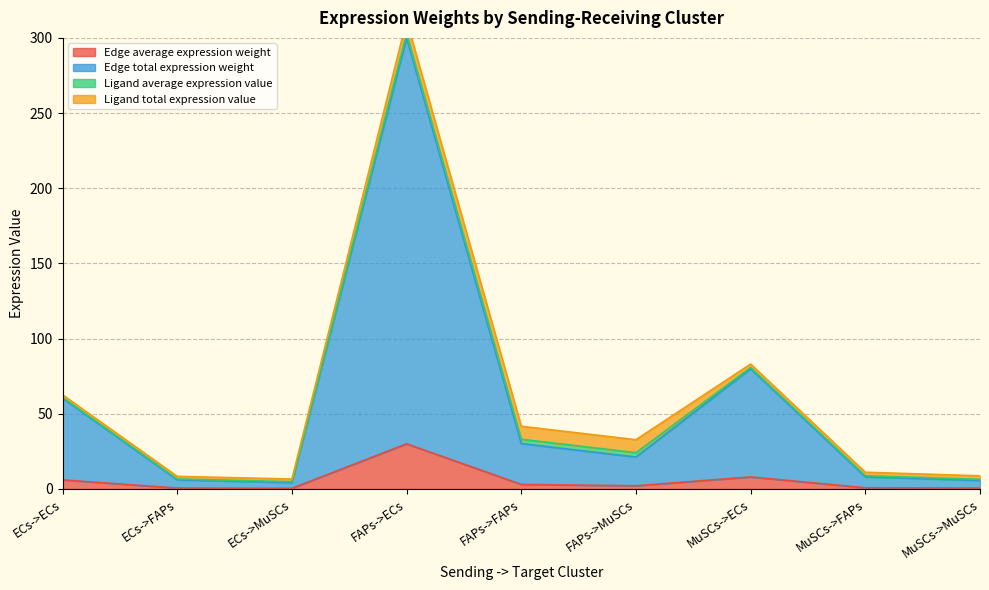

The Edge average expression weight series shows 52.7 at FAPs->ECs. True or false?

False